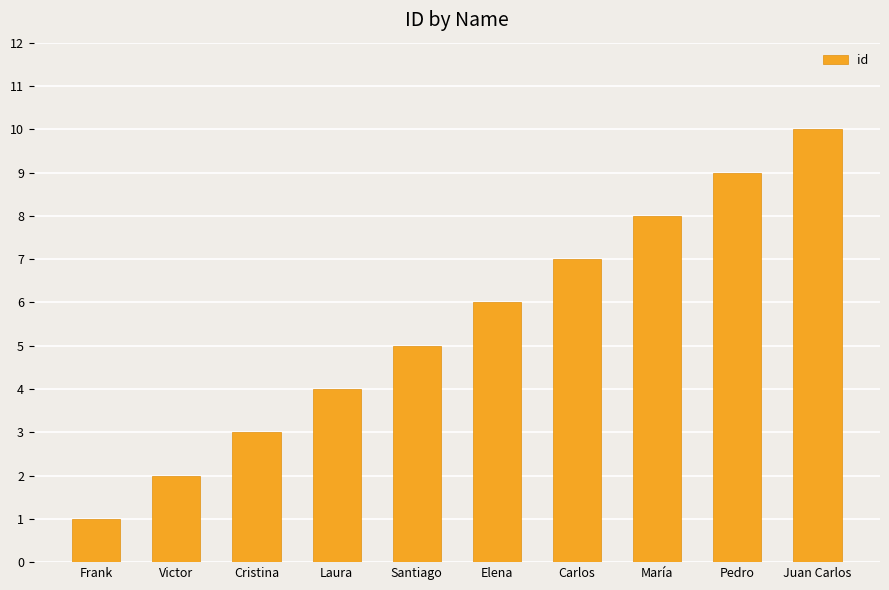

What is the value of the 10th bar from the left?

10